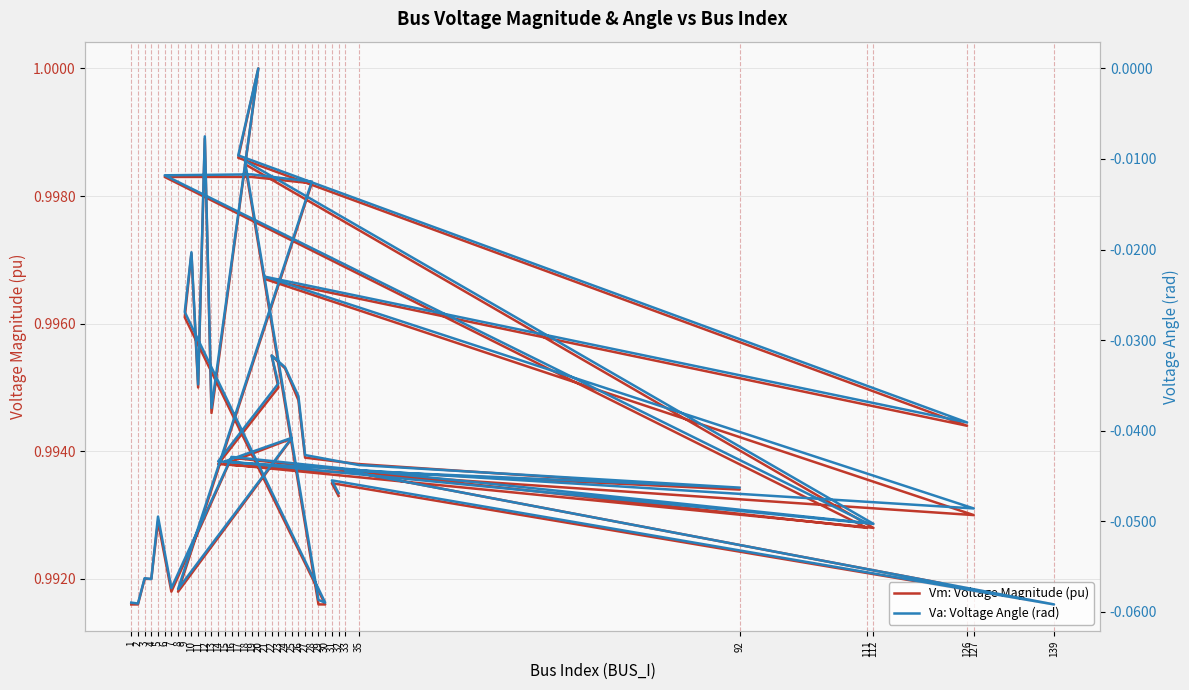

At how many categories does at least one series exceed 0?

40